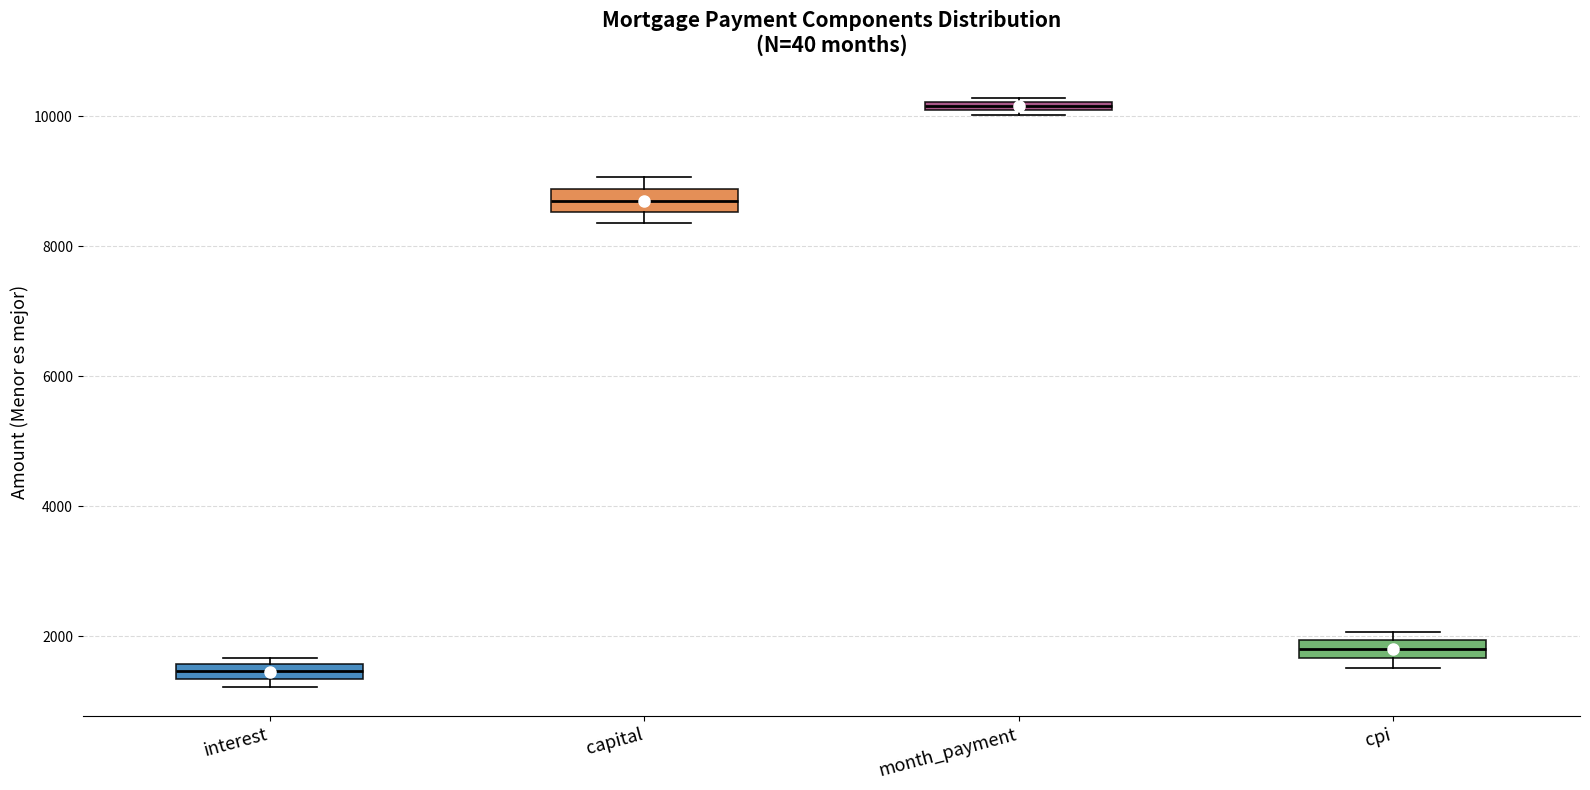

Where is the upper edge of the box for interest on the y-axis? The values are not printed on the chart, so give them approximately, as read against the axis.

1600